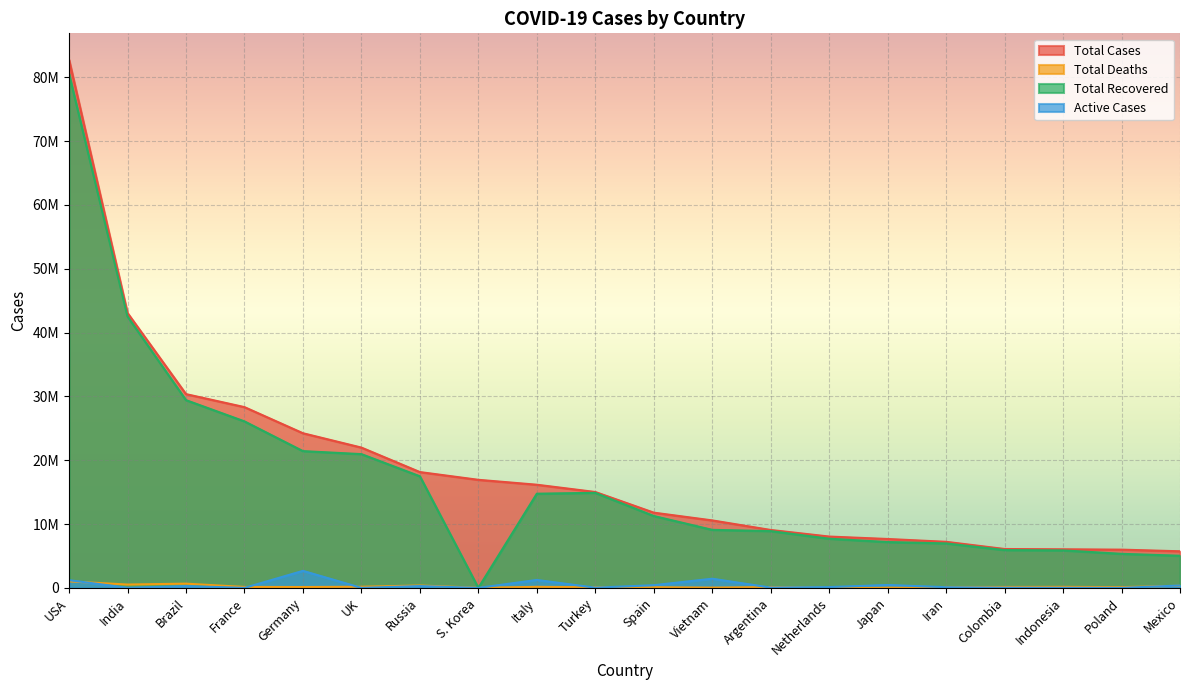

What is the label of the 5th point from the right?

Iran